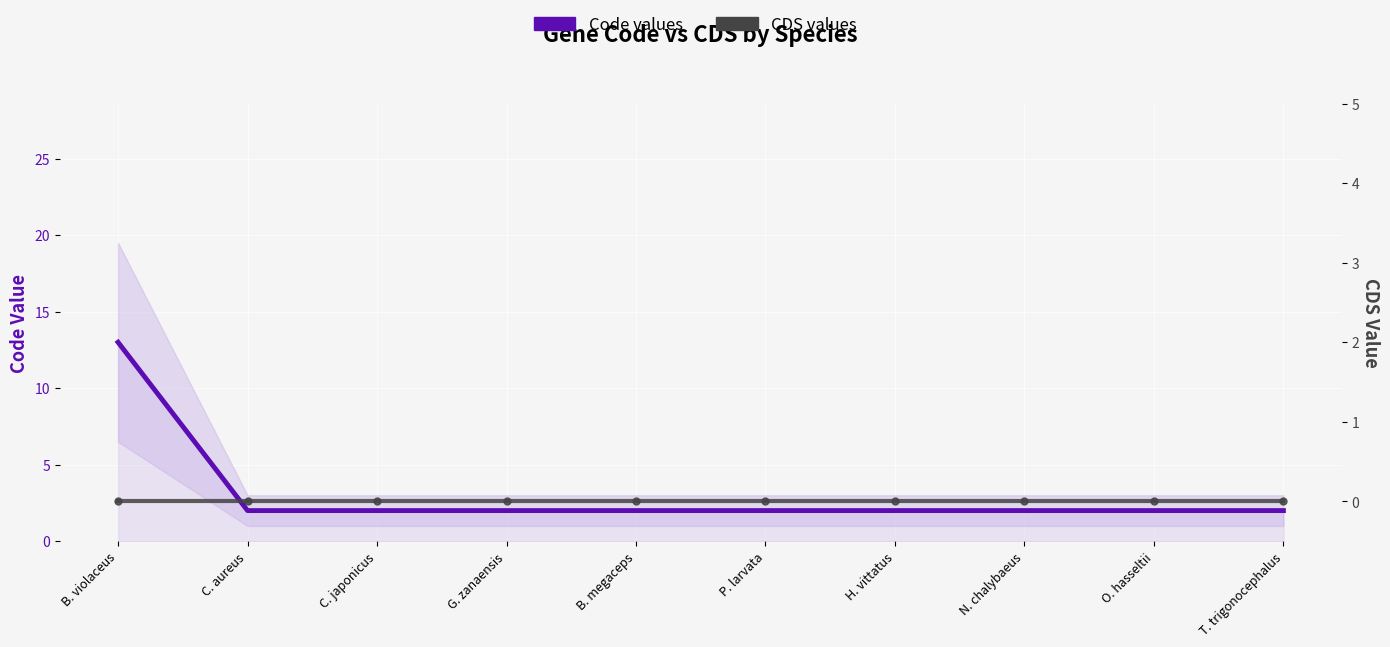

Reading left to right, transcribe all the data shown in this chart.

Code values: 13	2	2	2	2	2	2	2	2	2
CDS values: 0	0	0	0	0	0	0	0	0	0